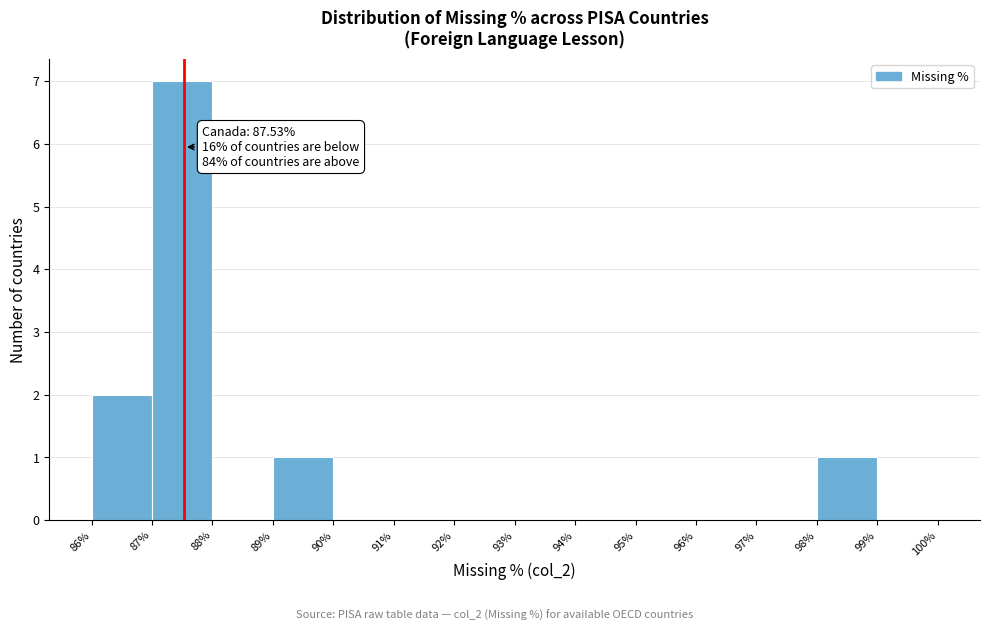

Over which range of the x-axis is the bar tallest?

87% to 88%